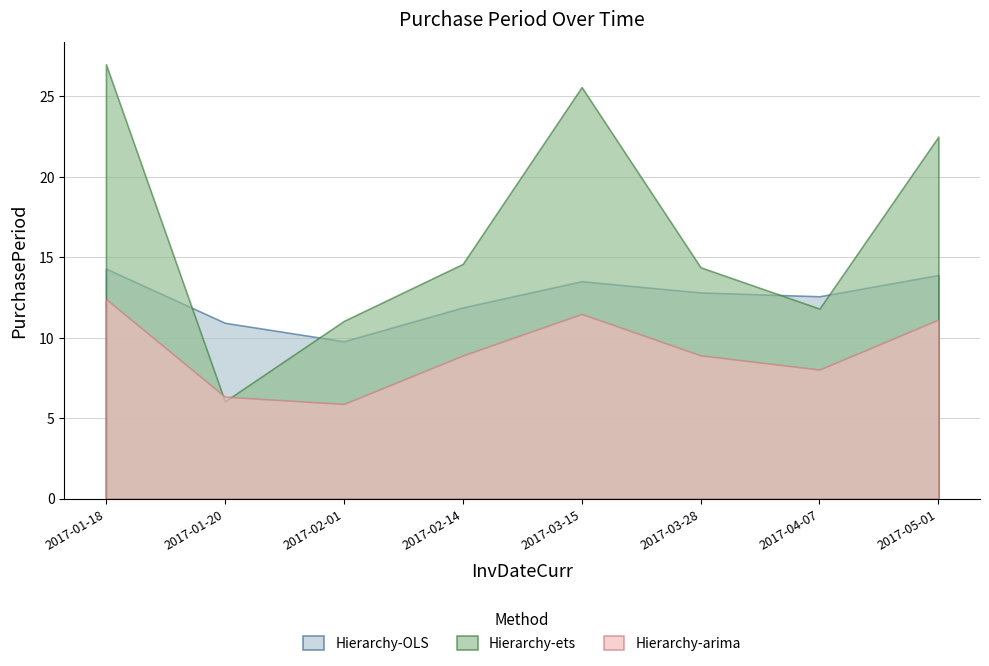

At which category does the chart reach its peak across all series?

2017-01-18